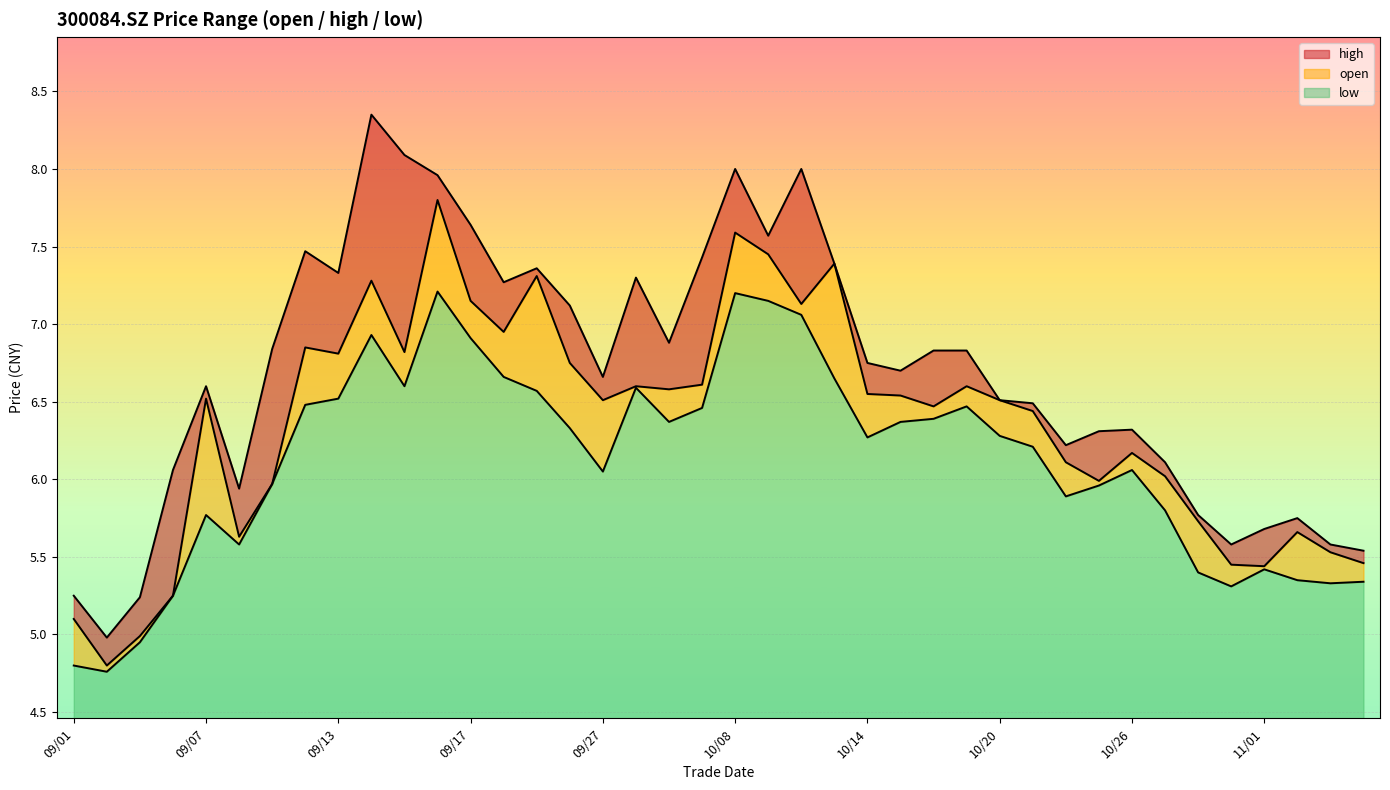

At which category does the chart reach its minimum across all series?

2021/09/02